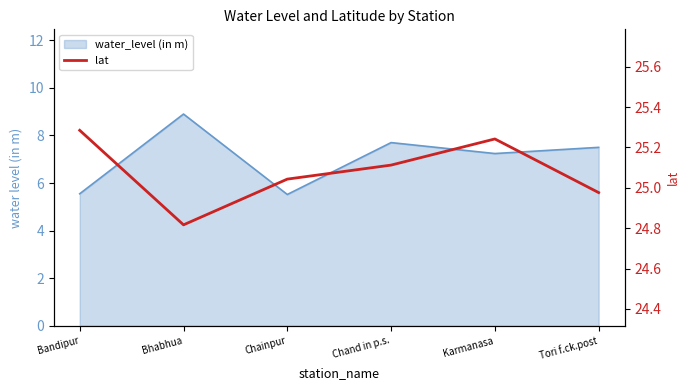

What is the difference between the maximum and minimum values?

0.5